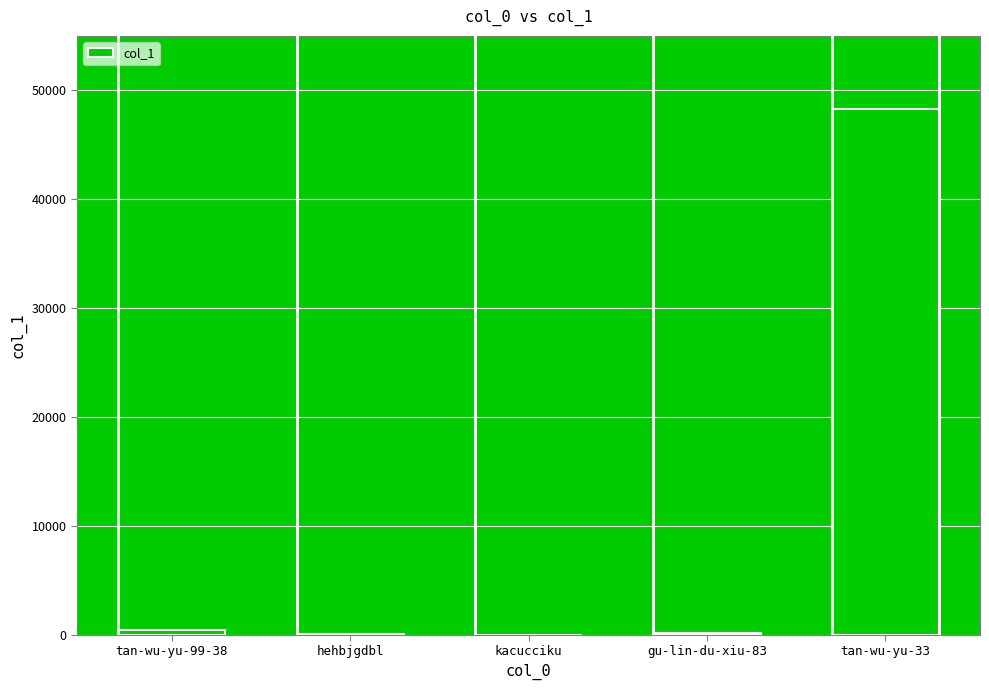

What is the sum of all values?

48894